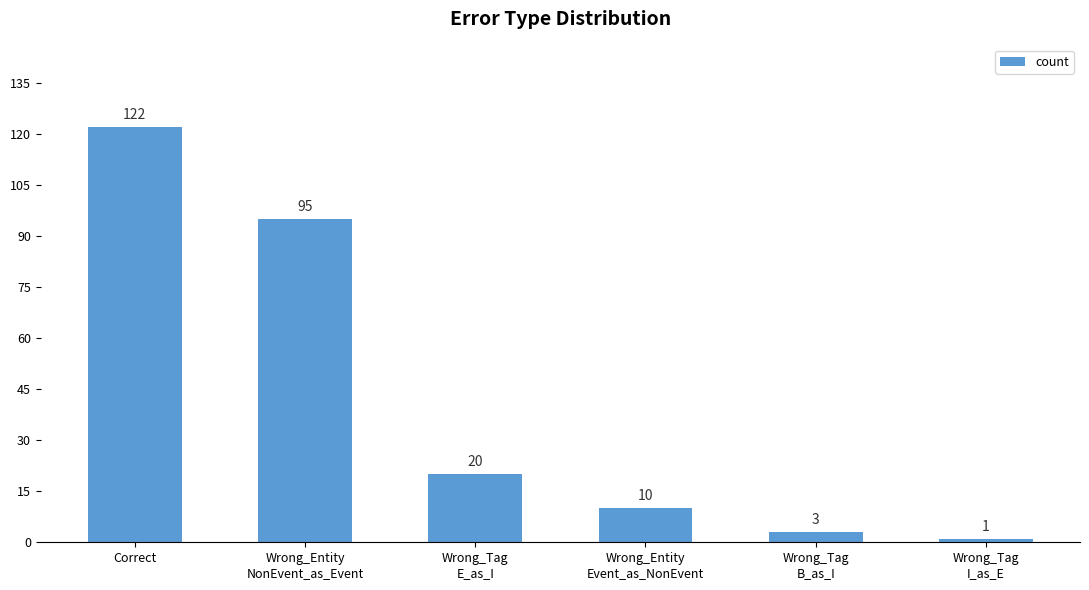

What is the ratio of the value at Wrong_Tag
B_as_I to the value at Wrong_Tag
I_as_E?

3.0